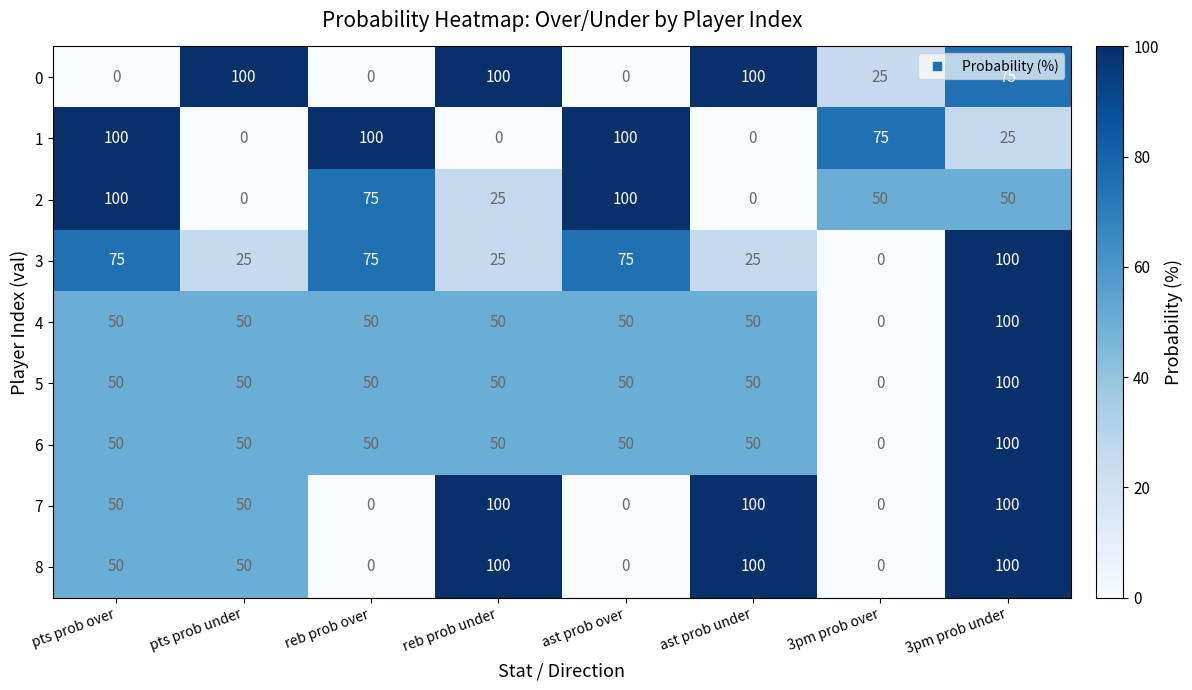

What is the spread (max minus min) of values at 3pm prob under?

75